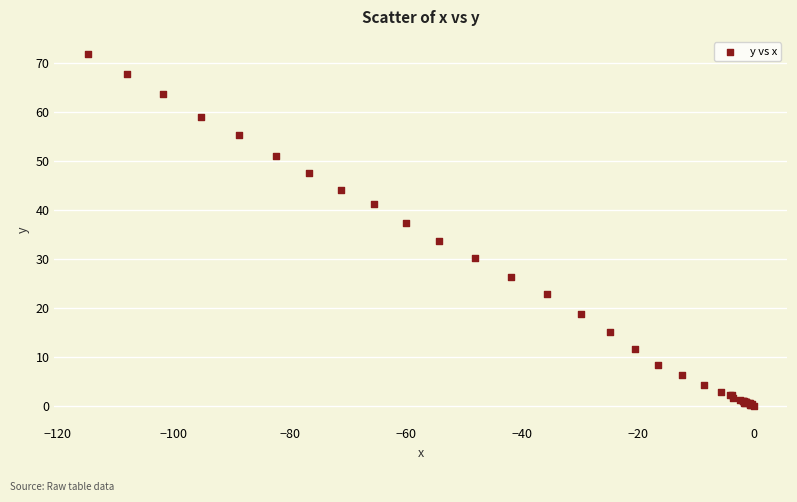

What Y value in the scatter plot is closest to 35?

33.7